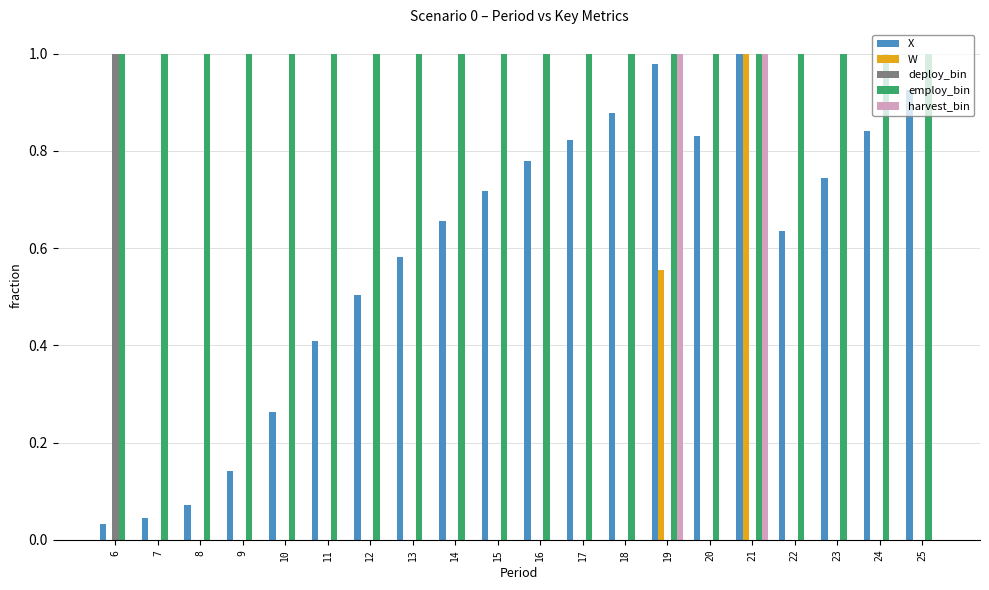

What is the total value across all series at 9?

1.1